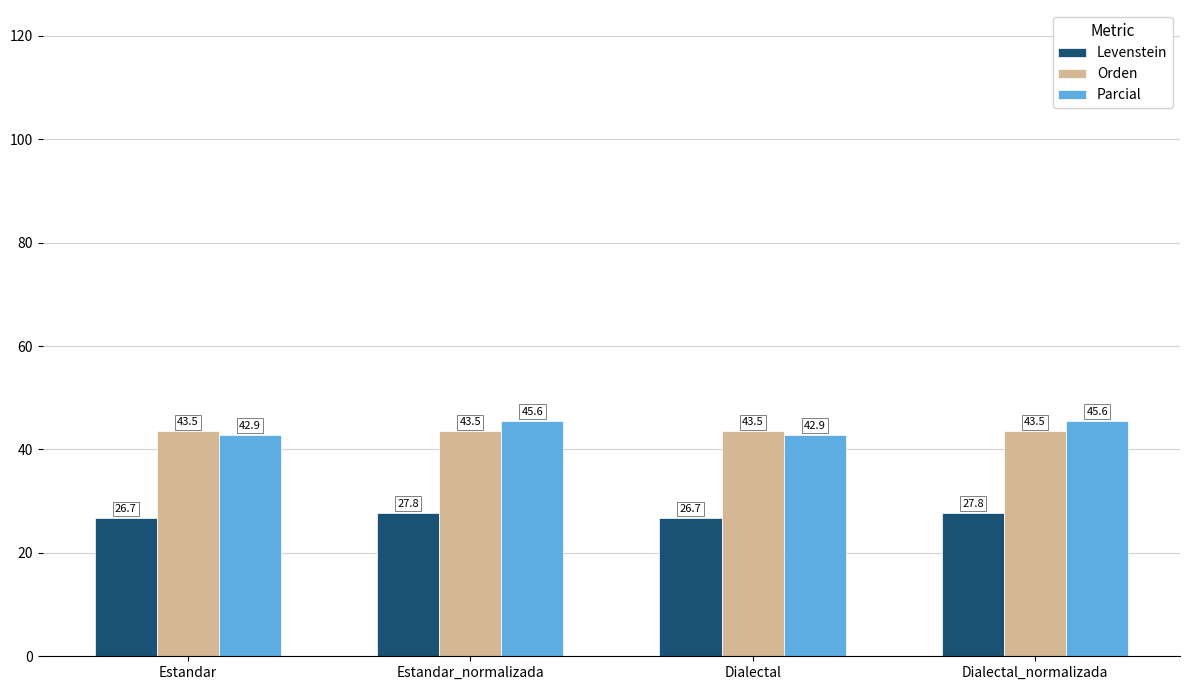

What is the average value of the Orden series?

43.5